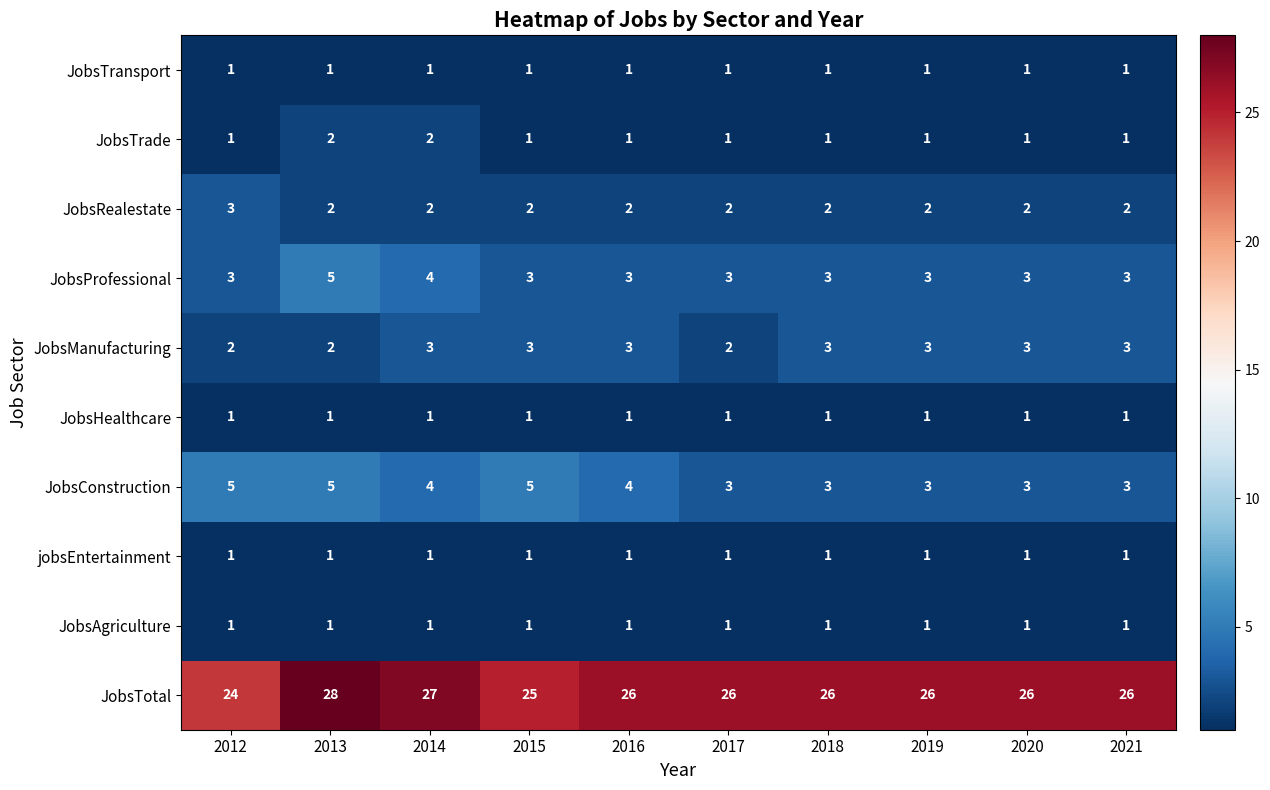

Which series has the largest total across all categories?

JobsTotal